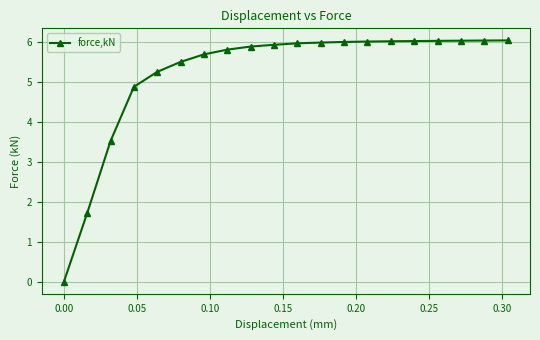

What is the value of the 8th point from the left?

5.8